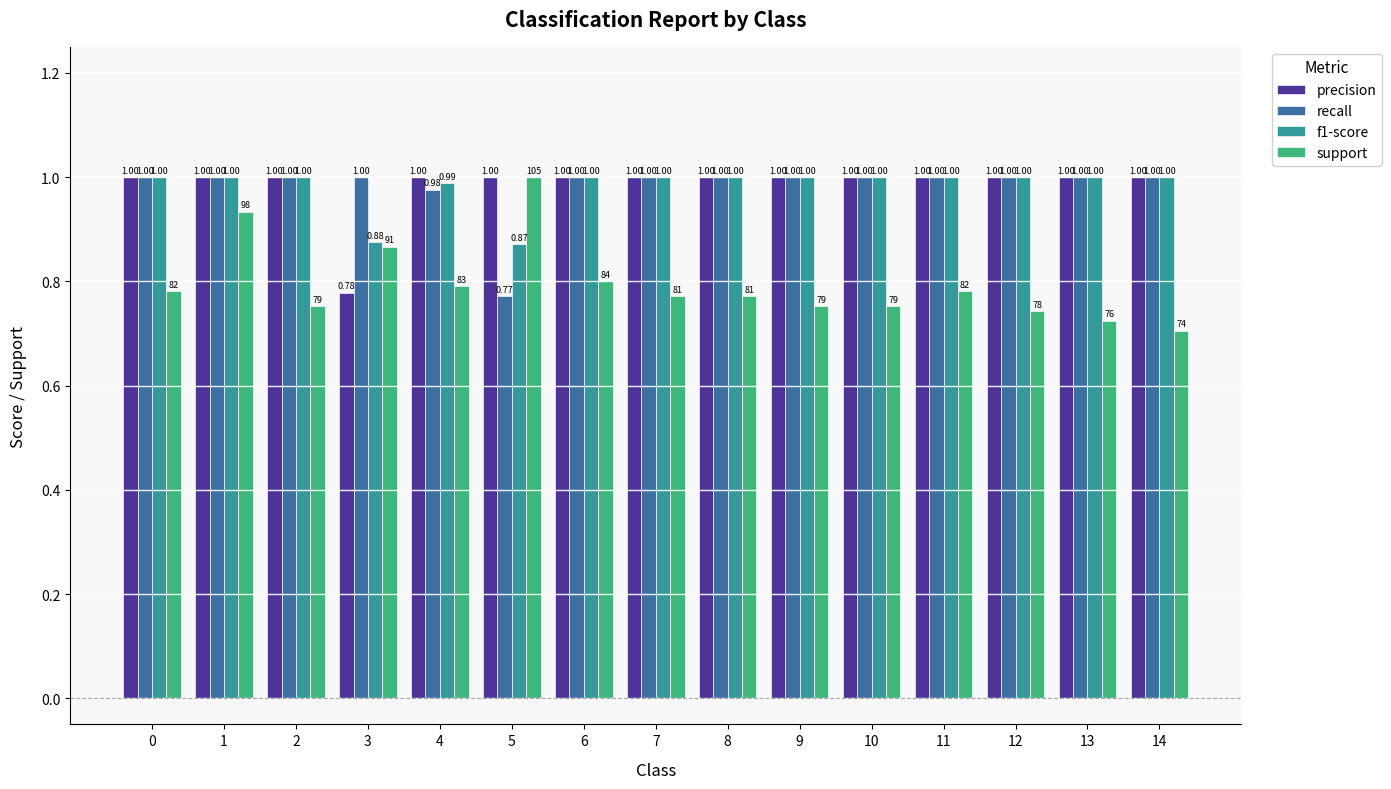

What is the sum of all recall values?

14.7